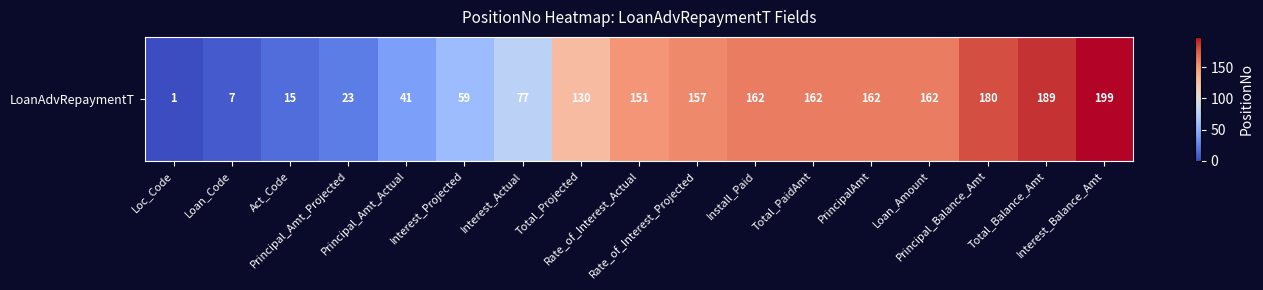

Is it true that the value at Total_PaidAmt is 254?

False